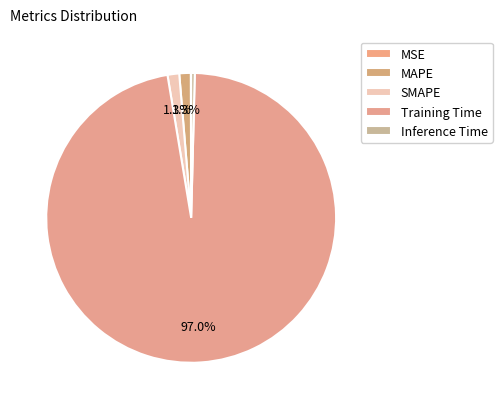

Which slice is the largest?

Training Time